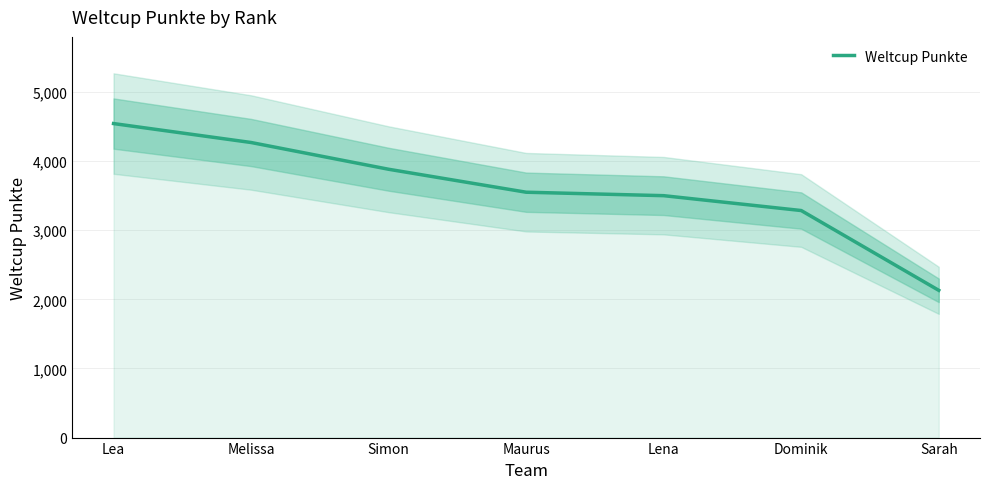

Reading right to left, transcribe all the data shown in this chart.

Sarah=2130	Dominik=3284	Lena=3499	Maurus=3549	Simon=3881	Melissa=4268	Lea=4542